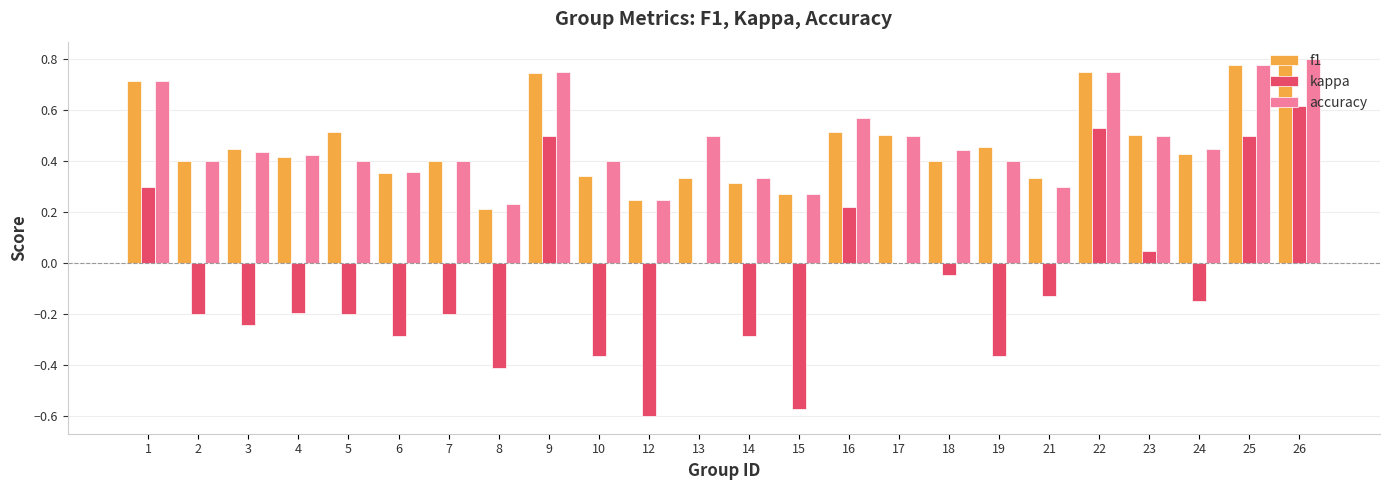

What is the sum of all f1 values?

11.2